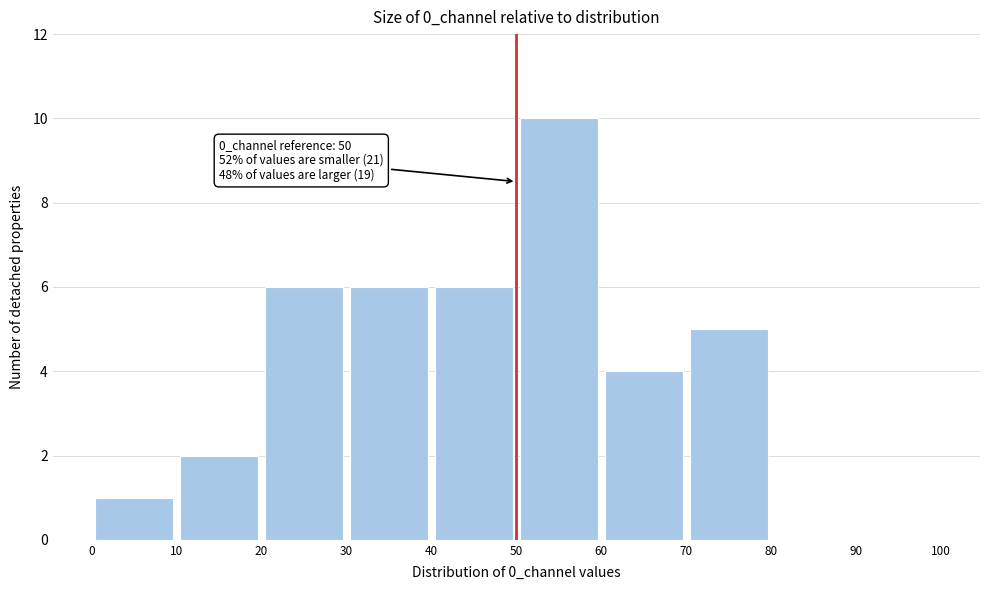

Over which range of the x-axis is the bar tallest?

50 to 60